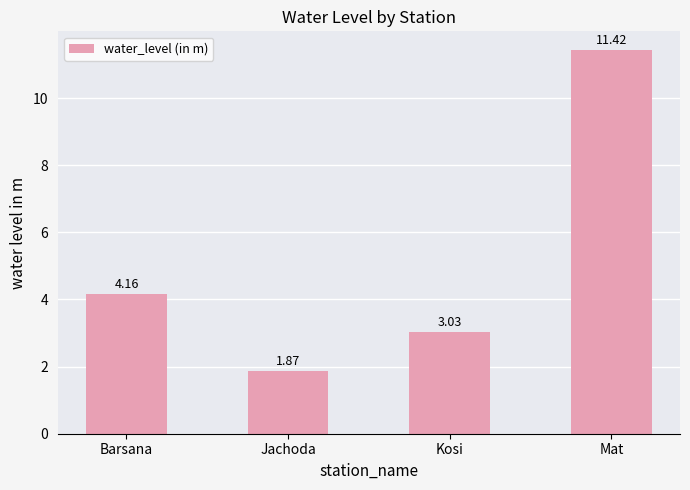

Count the number of categories in the chart.

4